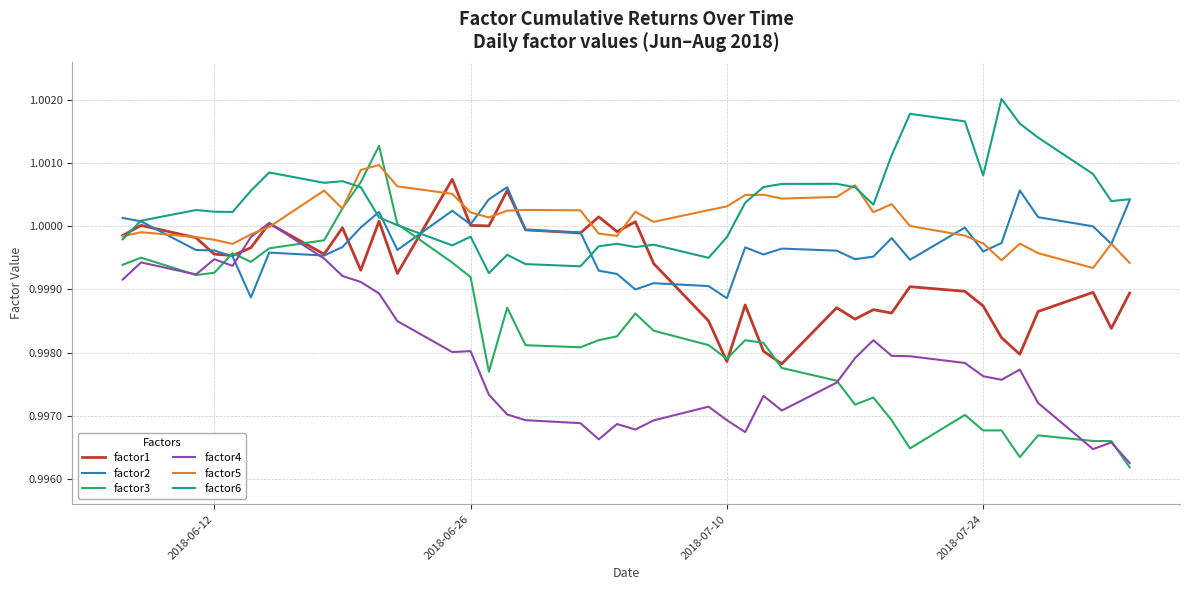

Does the chart display data point markers on the line(s)?

No